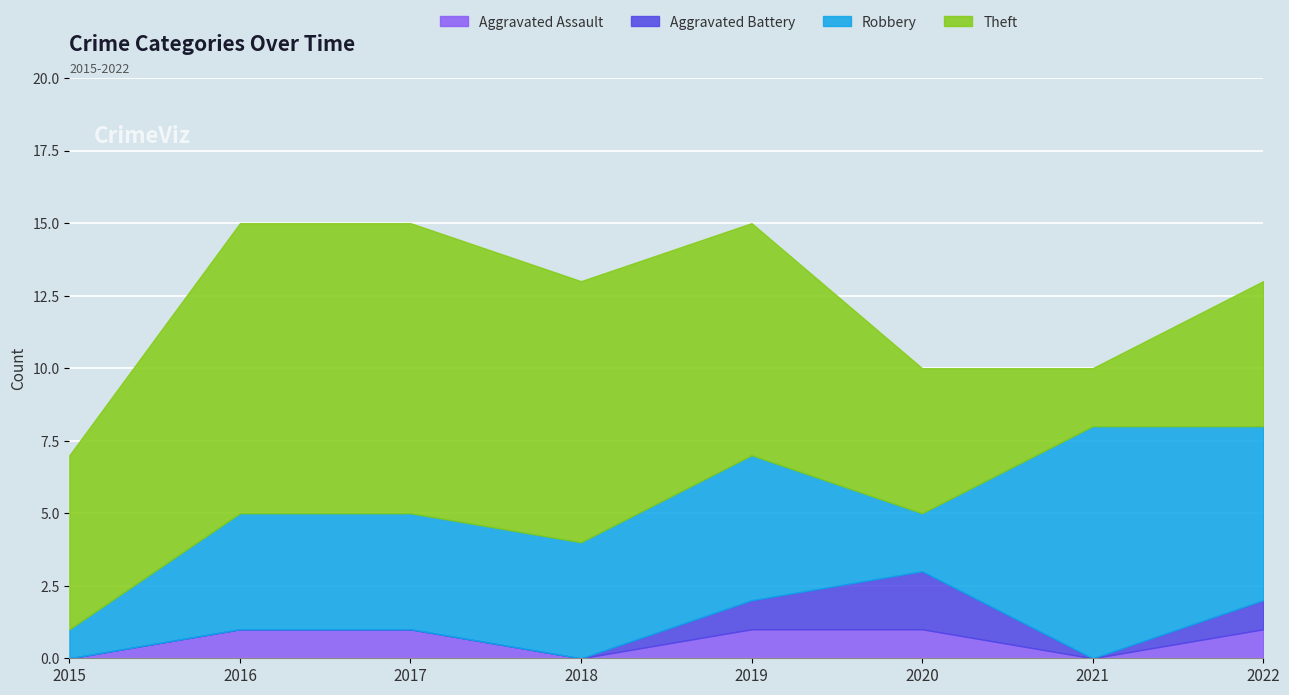

How many Aggravated Battery values are between 0 and 1?

7